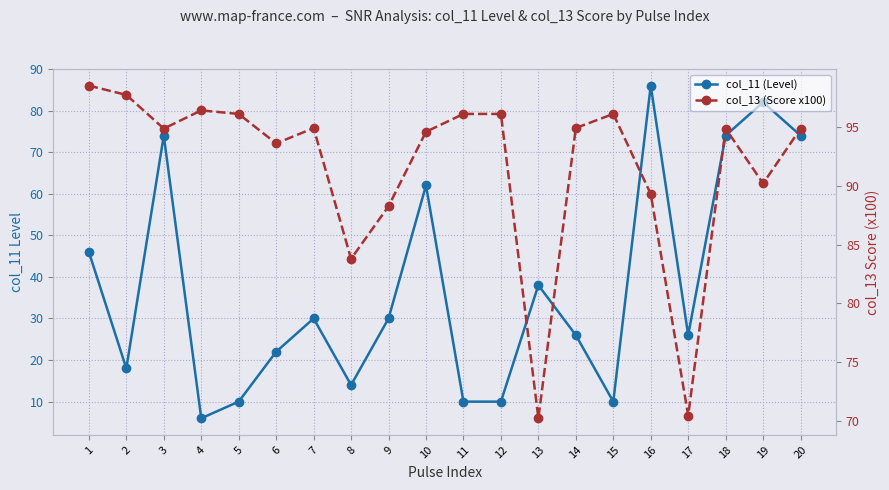

True or false: col_13 (Score x100) and col_11 (Level) cross at least once.

False